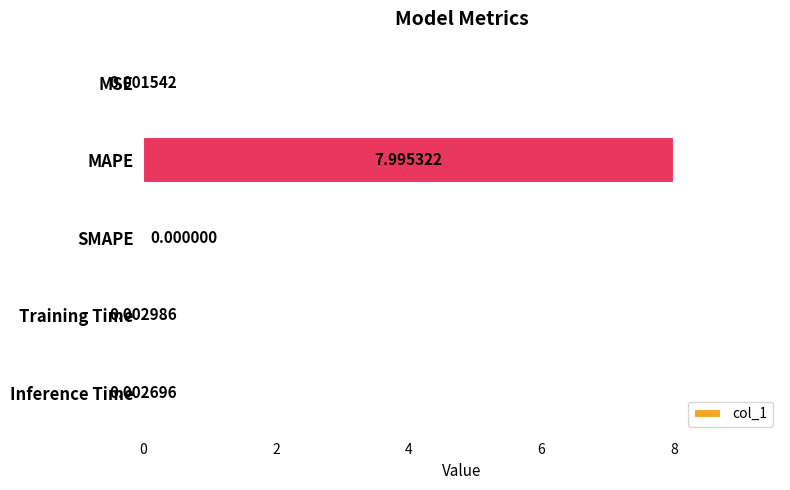

Where is the data nearest to the value 3?

Training Time